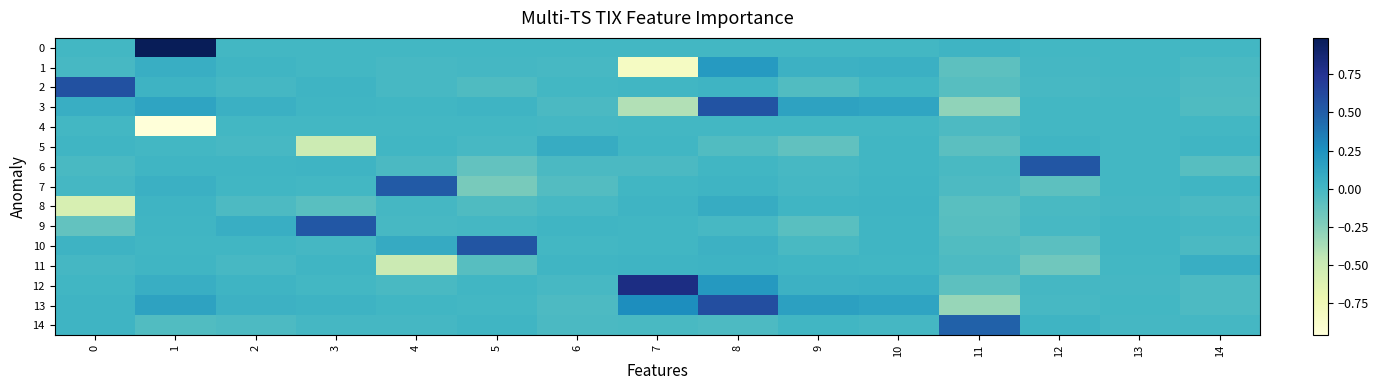

Reading right to left, list all the values displayed in this chart.

0: 14=-0.0	13=-0.0	12=0.0	11=0.0	10=-0.0	9=-0.0	8=0.0	7=-0.0	6=0.0	5=-0.0	4=-0.0	3=0.0	2=-0.0	1=1.0	0=-0.0
1: 14=-0.0	13=0.0	12=-0.0	11=-0.1	10=0.0	9=0.0	8=0.2	7=-0.8	6=-0.0	5=-0.0	4=-0.0	3=0.0	2=0.0	1=0.1	0=-0.0
2: 14=-0.0	13=-0.0	12=-0.0	11=-0.1	10=0.0	9=-0.1	8=0.0	7=0.0	6=0.0	5=-0.0	4=-0.0	3=0.0	2=-0.0	1=0.0	0=0.6
3: 14=-0.0	13=0.0	12=-0.0	11=-0.3	10=0.1	9=0.1	8=0.6	7=-0.4	6=-0.0	5=0.0	4=0.0	3=0.0	2=0.0	1=0.1	0=0.1
4: 14=0.0	13=0.0	12=-0.0	11=-0.0	10=0.0	9=-0.0	8=-0.0	7=-0.0	6=-0.0	5=0.0	4=0.0	3=-0.0	2=-0.0	1=-1.0	0=-0.0
5: 14=0.0	13=-0.0	12=0.0	11=-0.1	10=0.0	9=-0.1	8=-0.0	7=0.0	6=0.1	5=-0.0	4=0.0	3=-0.5	2=-0.0	1=0.0	0=0.0
6: 14=-0.1	13=-0.0	12=0.5	11=-0.0	10=0.0	9=-0.0	8=0.0	7=-0.0	6=-0.0	5=-0.1	4=-0.0	3=0.0	2=0.0	1=0.0	0=-0.0
7: 14=0.0	13=-0.0	12=-0.1	11=-0.0	10=0.0	9=-0.0	8=0.0	7=0.0	6=-0.1	5=-0.2	4=0.5	3=0.0	2=0.0	1=0.1	0=-0.0
8: 14=-0.0	13=-0.0	12=-0.0	11=-0.1	10=0.0	9=0.0	8=0.1	7=0.0	6=-0.0	5=-0.0	4=-0.0	3=-0.1	2=-0.0	1=0.0	0=-0.6
9: 14=-0.0	13=0.0	12=-0.0	11=-0.1	10=0.0	9=-0.1	8=-0.0	7=0.0	6=0.0	5=-0.0	4=-0.0	3=0.5	2=0.1	1=0.0	0=-0.1
10: 14=-0.0	13=0.0	12=-0.1	11=-0.0	10=0.0	9=-0.0	8=0.0	7=0.0	6=-0.0	5=0.6	4=0.1	3=-0.0	2=0.0	1=0.0	0=0.0
11: 14=0.1	13=-0.0	12=-0.2	11=-0.0	10=0.0	9=0.0	8=0.0	7=0.0	6=0.0	5=-0.1	4=-0.5	3=0.0	2=-0.0	1=0.0	0=-0.0
12: 14=-0.0	13=-0.0	12=-0.0	11=-0.1	10=0.0	9=0.0	8=0.2	7=0.8	6=-0.0	5=0.0	4=-0.0	3=-0.0	2=0.0	1=0.1	0=0.0
13: 14=-0.0	13=-0.0	12=-0.0	11=-0.3	10=0.1	9=0.2	8=0.6	7=0.3	6=-0.0	5=0.0	4=0.0	3=0.0	2=0.0	1=0.1	0=0.0
14: 14=-0.0	13=-0.0	12=0.0	11=0.5	10=-0.0	9=0.0	8=-0.0	7=-0.0	6=-0.0	5=0.0	4=-0.0	3=-0.0	2=-0.0	1=-0.1	0=0.0